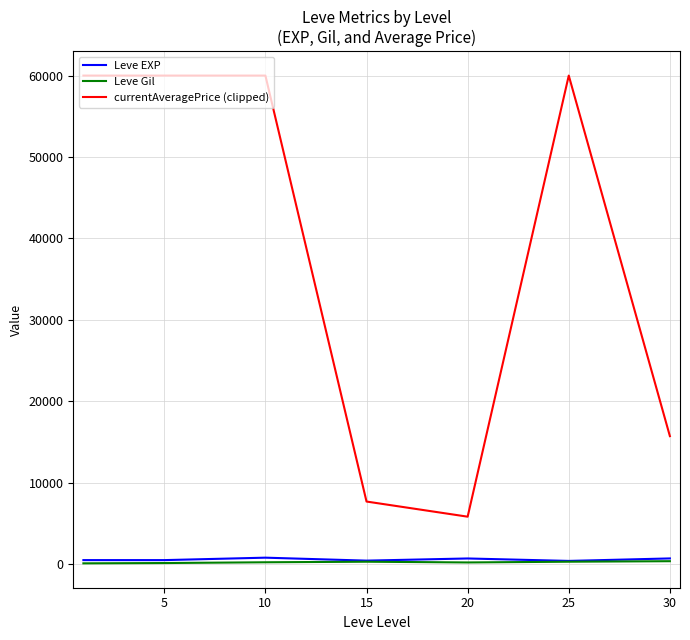

True or false: currentAveragePrice (clipped) and Leve Gil intersect in this chart.

False